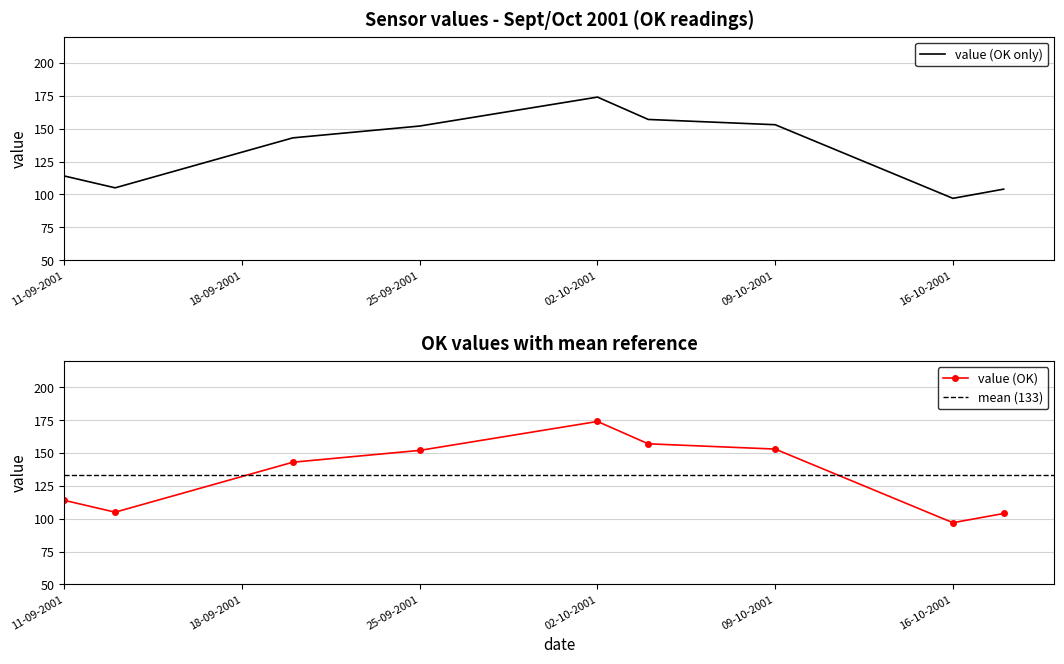

What is the maximum value for value (OK only)?

174